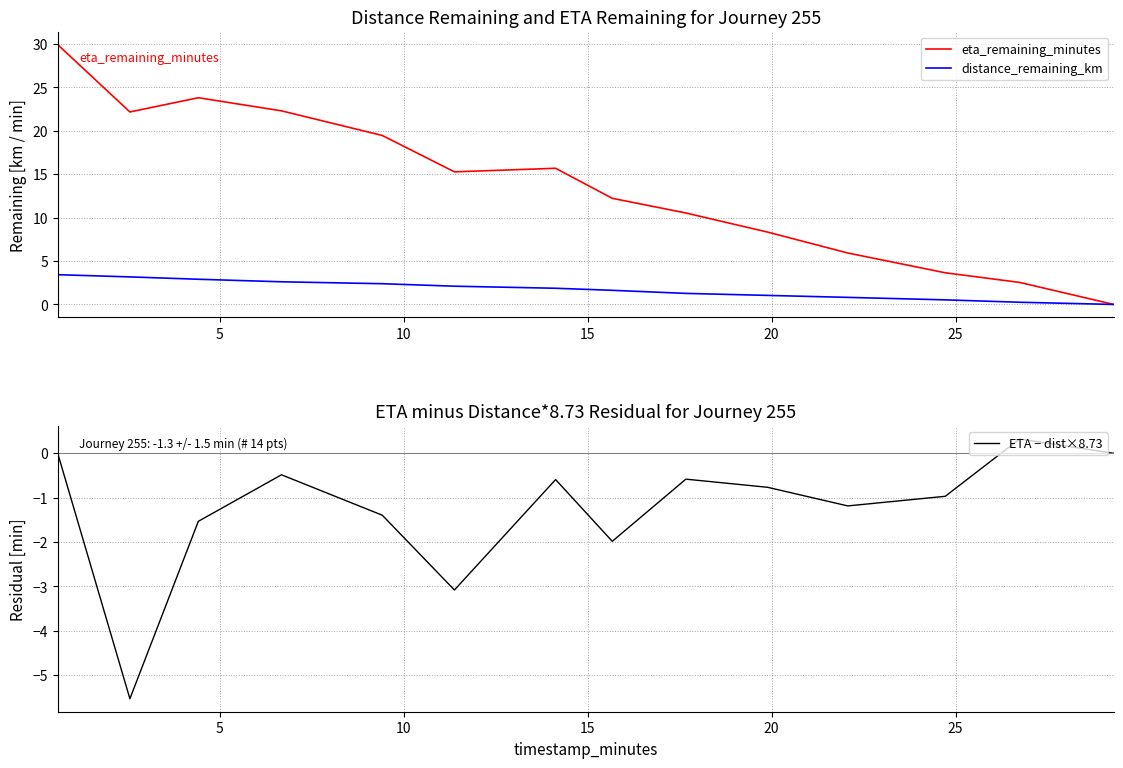

What is the minimum value for ETA − dist×8.73?

-5.5